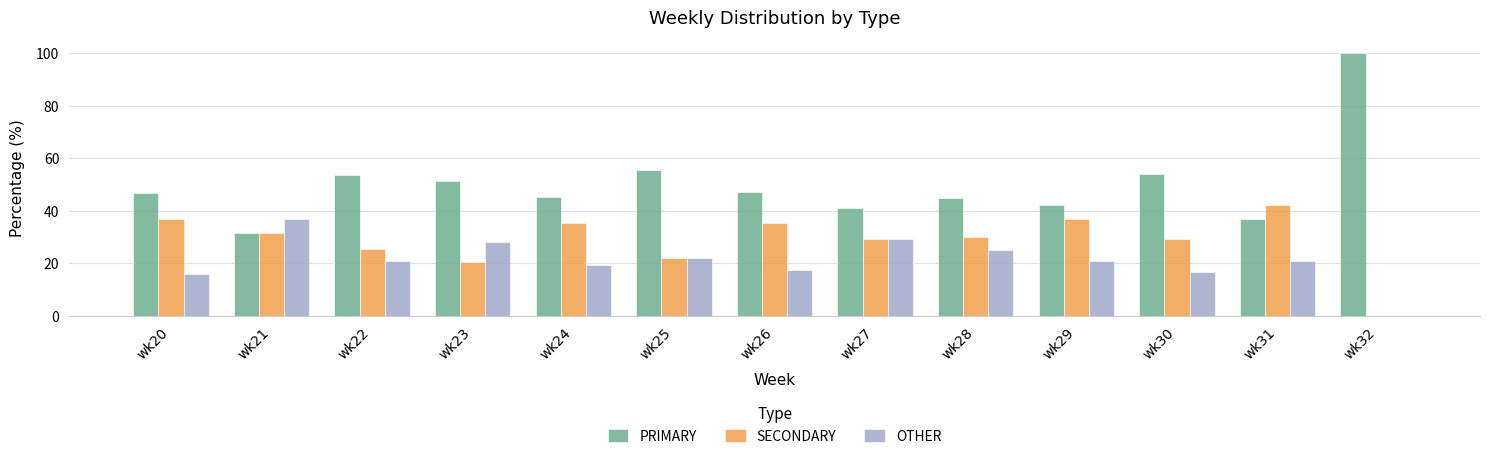

Between wk24 and wk32, which series saw the biggest shift?

PRIMARY